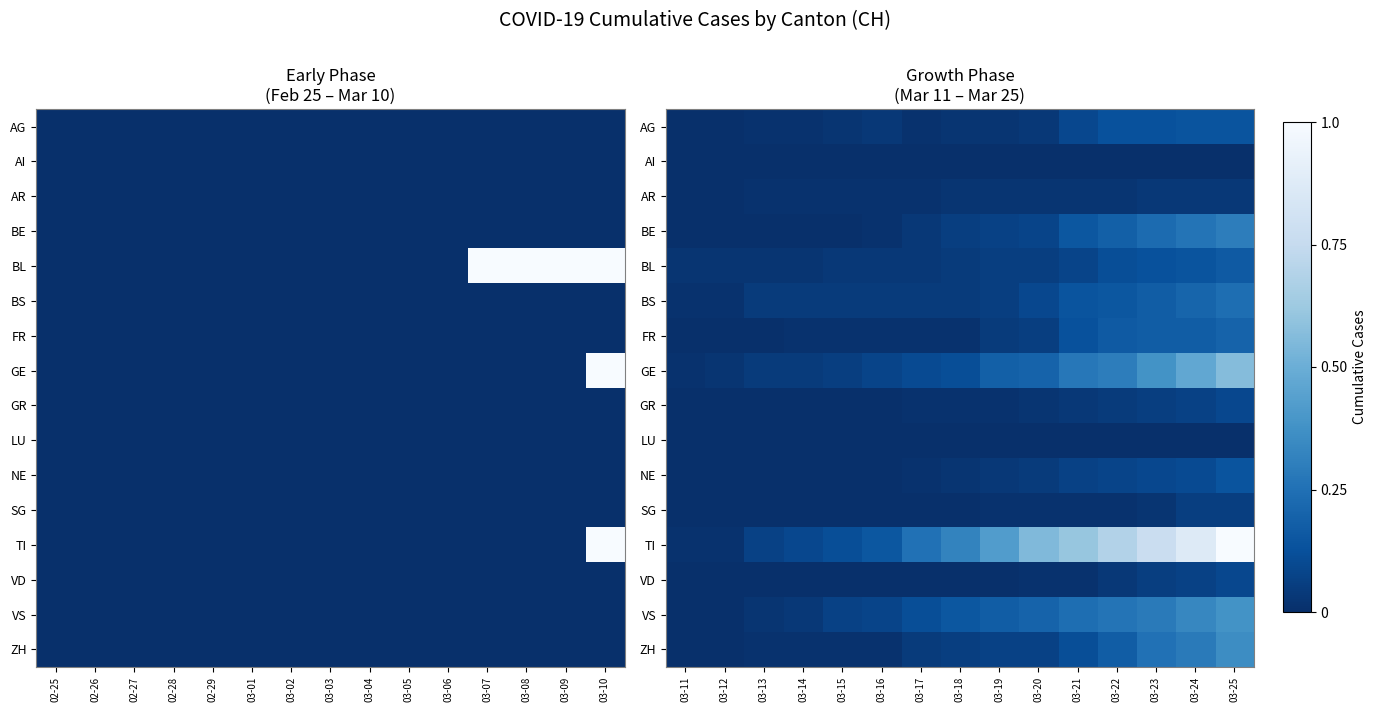

The value of VD at 03-18 is 0.0. True or false?

True